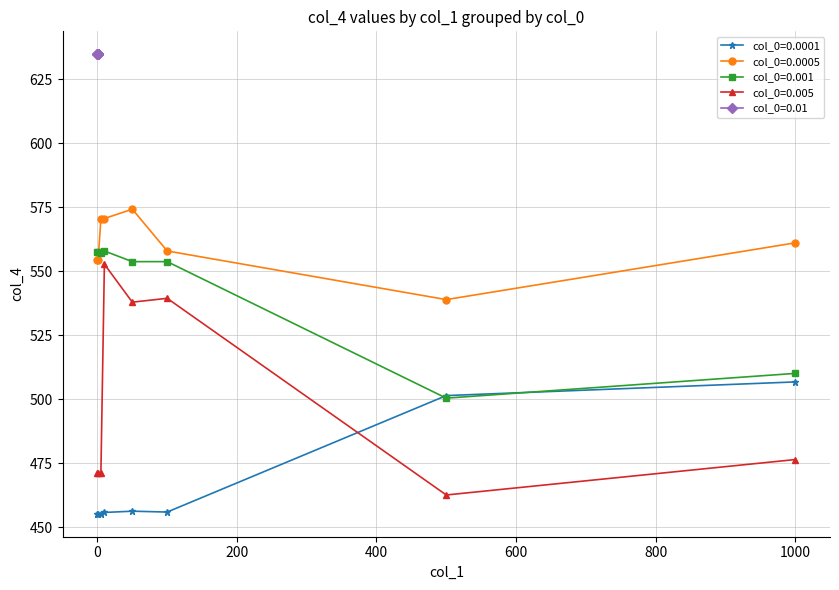

Is it true that col_0=0.0001 equals 282.8 at 0?

False